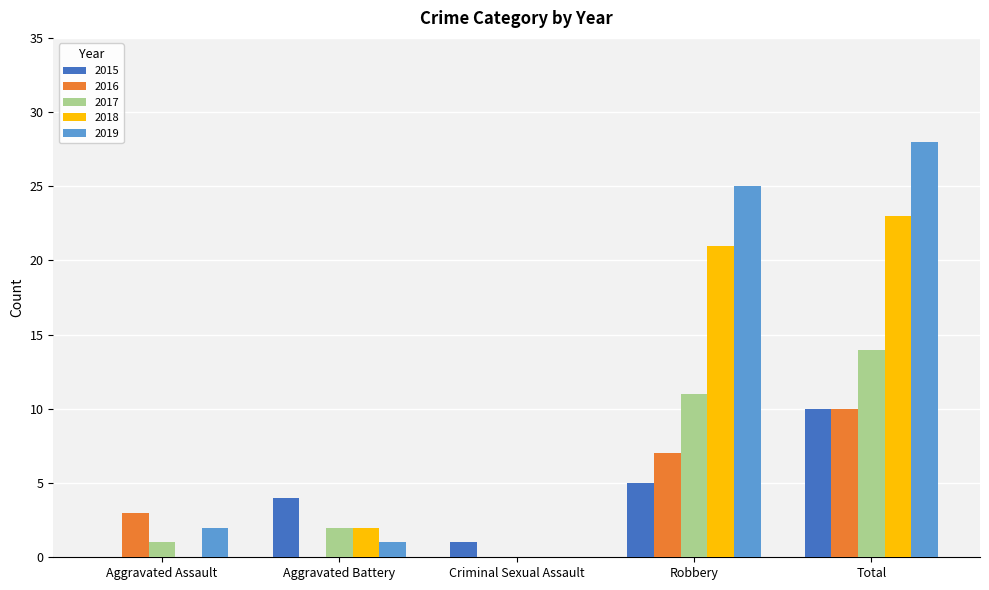

The value of 2017 at Robbery is 15. True or false?

False